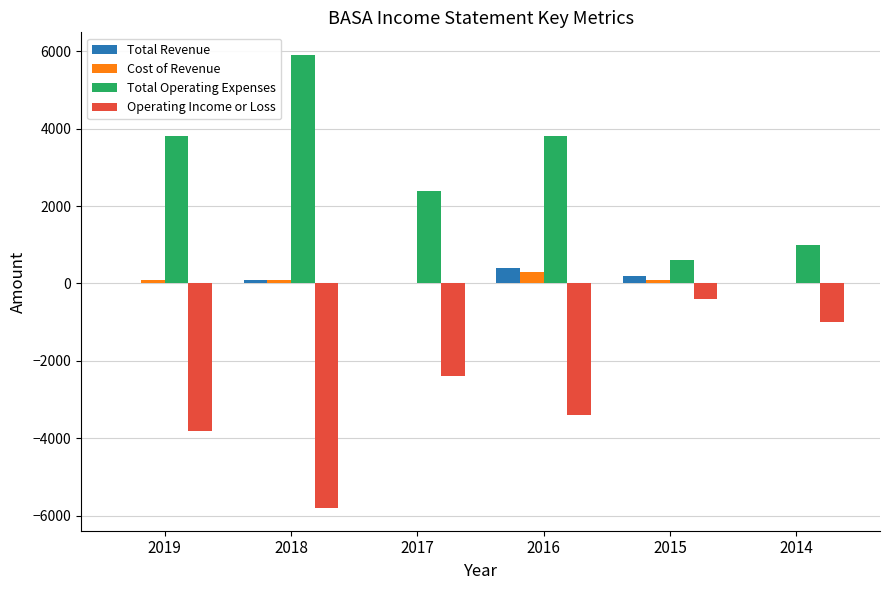

Is the value of Total Operating Expenses at 2014 greater than the value of Cost of Revenue at 2016?

Yes